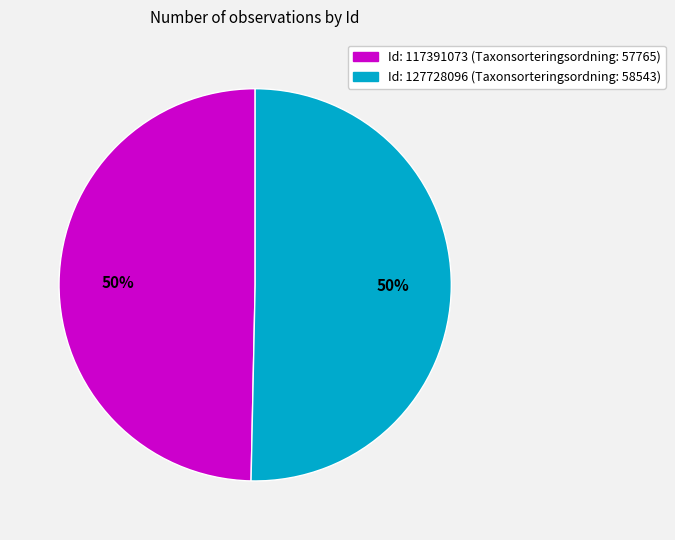

Count the number of slices in the pie.

2